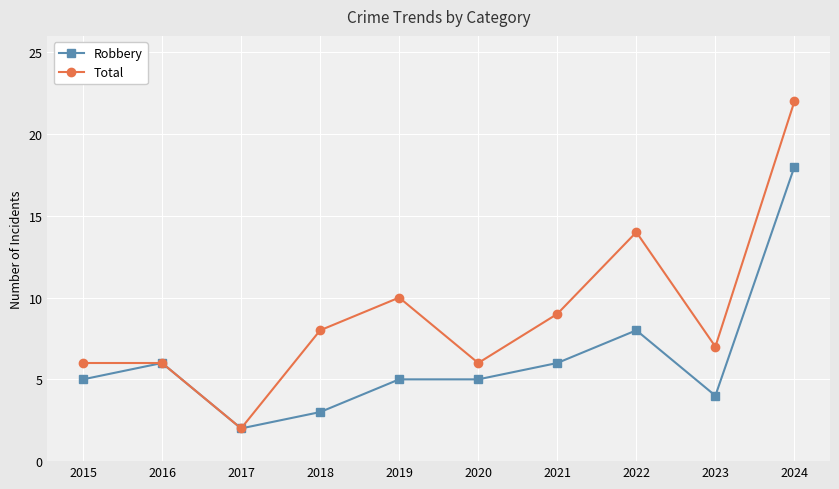

The Robbery series shows 1 at 2017. True or false?

False